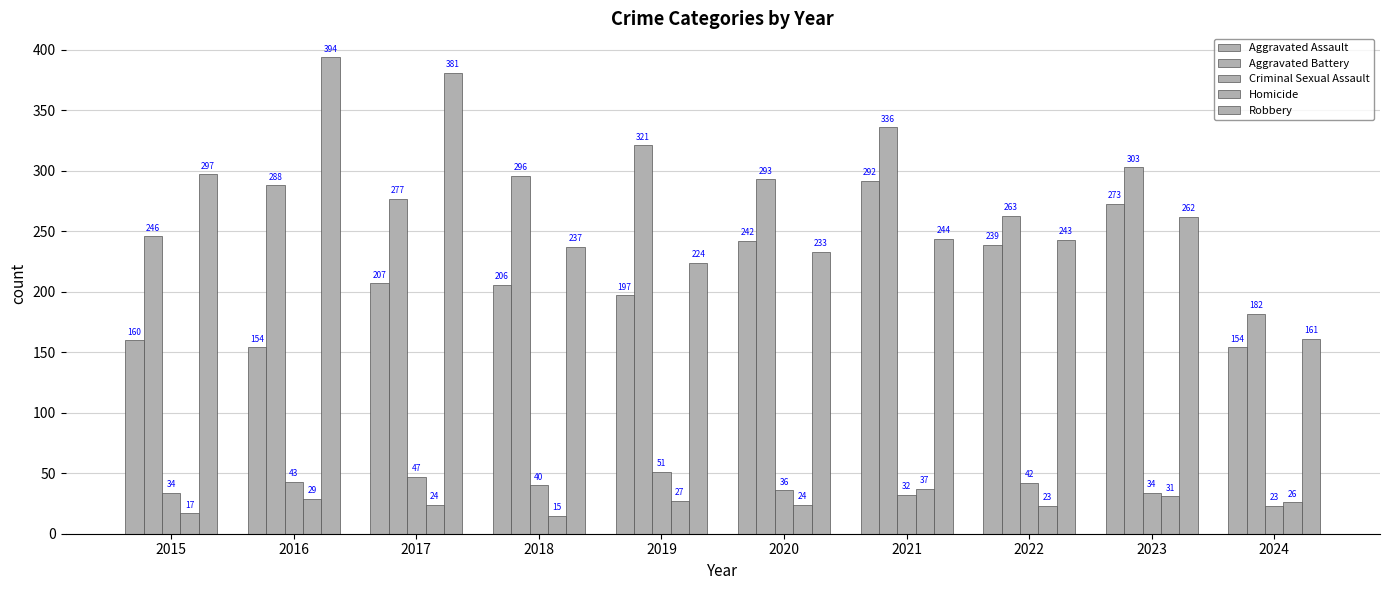

How many series are shown in this chart?

5